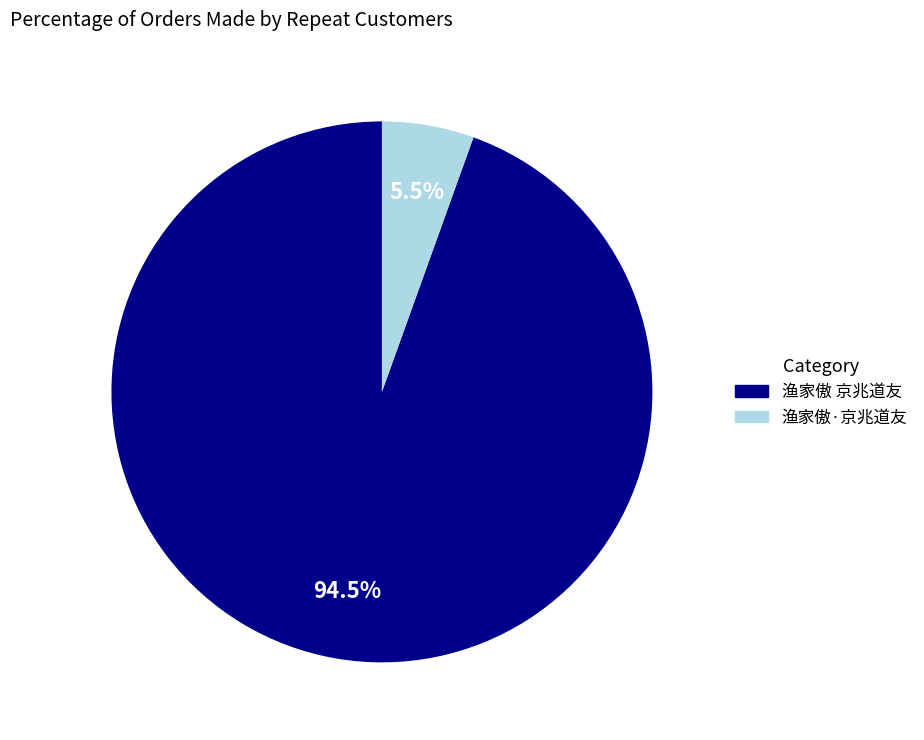

Does 渔家傲 京兆道友 represent more than half of the total?

Yes